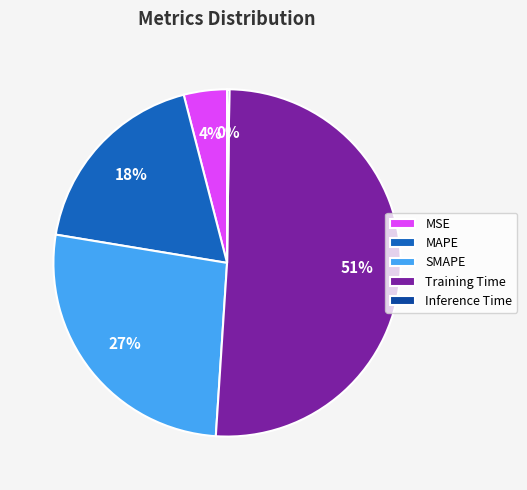

Does any single category account for the majority?

Yes